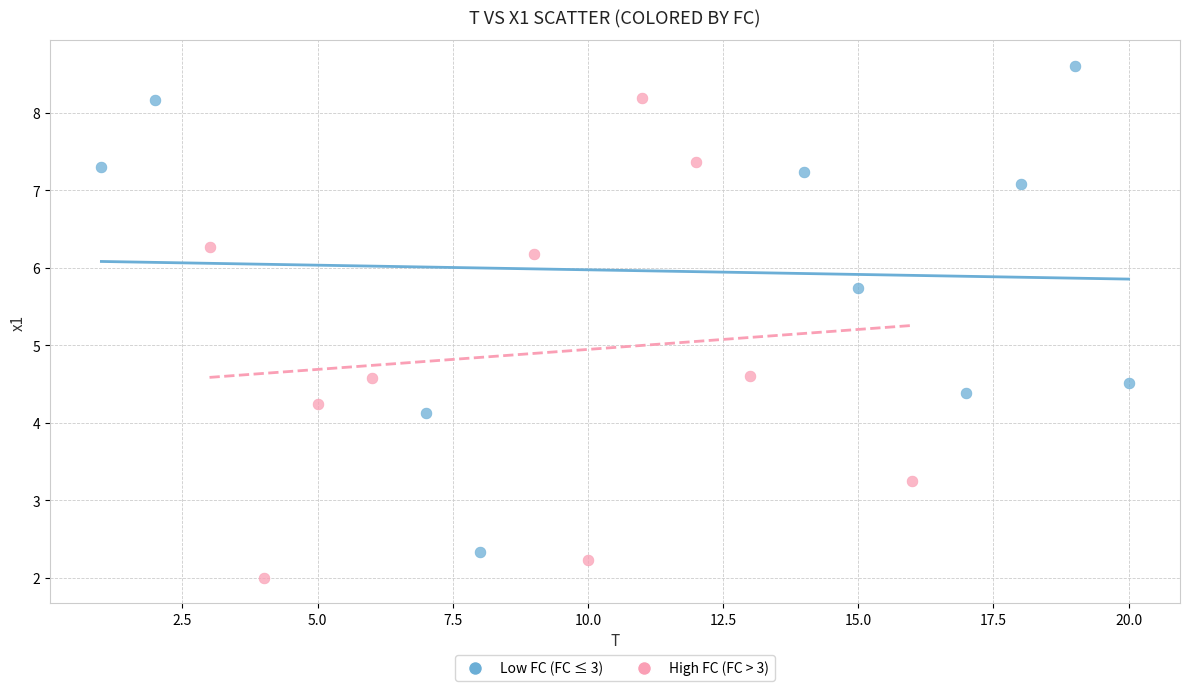

Which series contains the lowest Y value?

High FC (FC > 3)